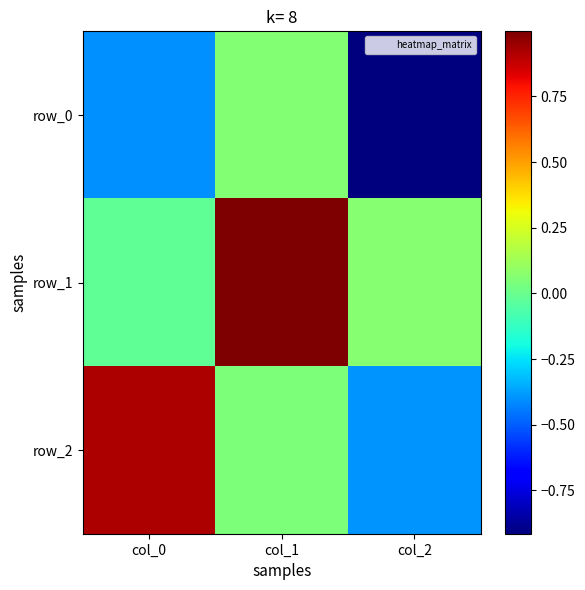

Which series has the largest total across all categories?

row_1